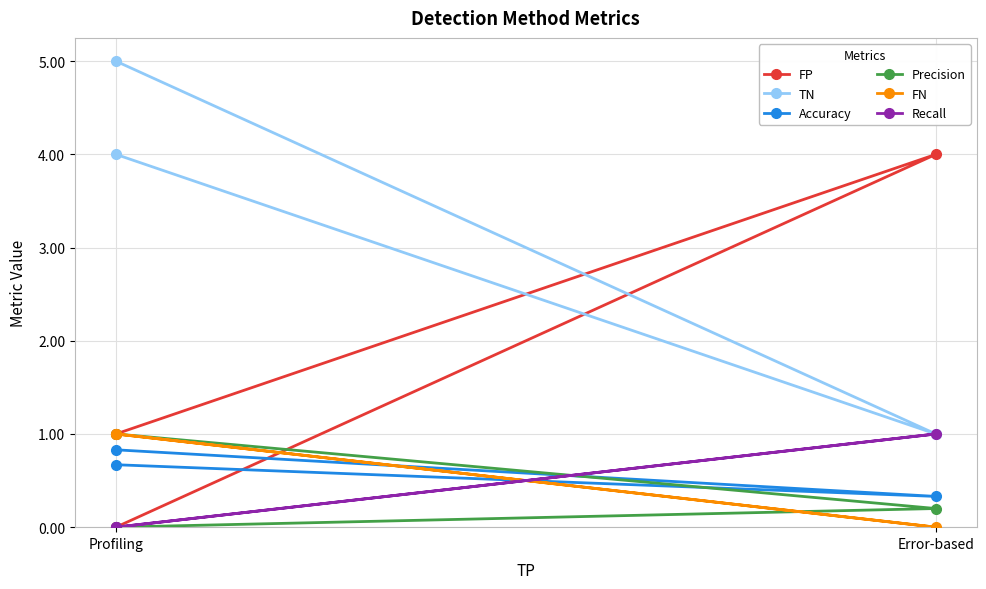

The value of Precision at Profiling is 0.0. True or false?

True